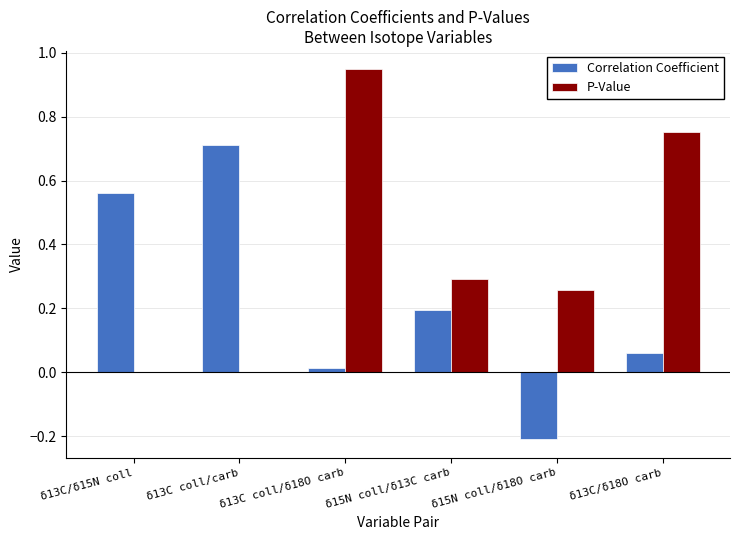

Which label corresponds to the largest value in the chart?

δ13C coll/δ18O carb